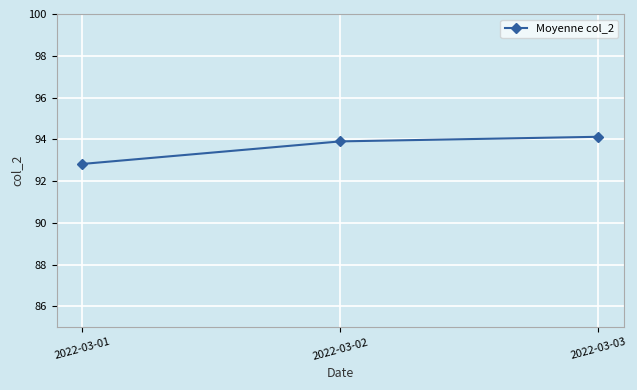

Rank the categories by value from lowest to highest.

2022-03-01, 2022-03-02, 2022-03-03